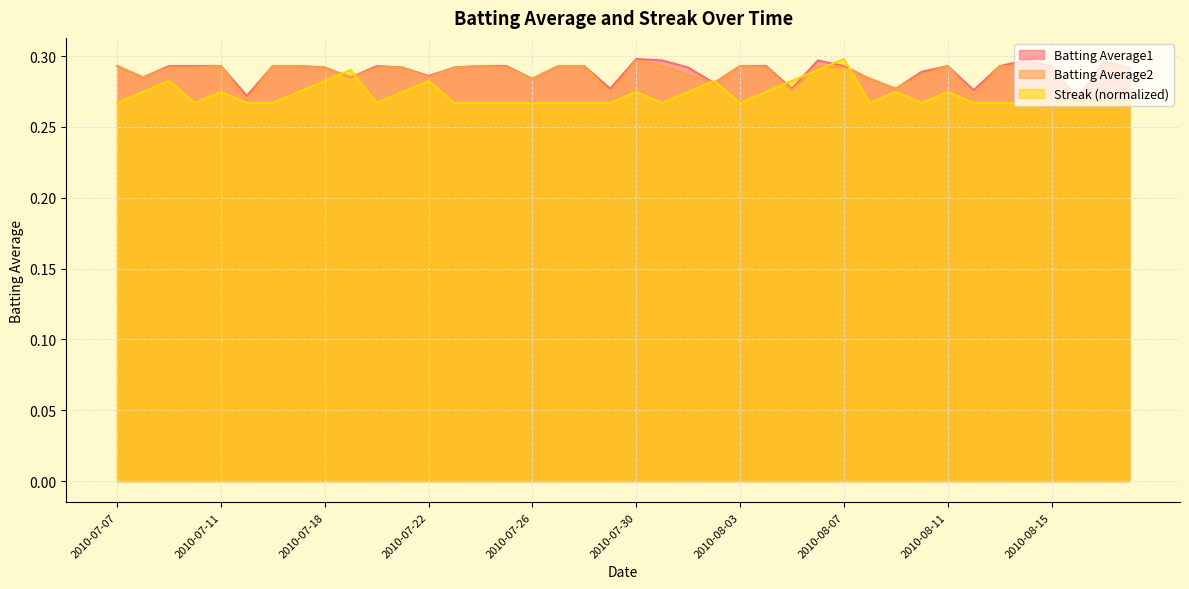

Which series has the largest range (max minus min)?

Streak (normalized)